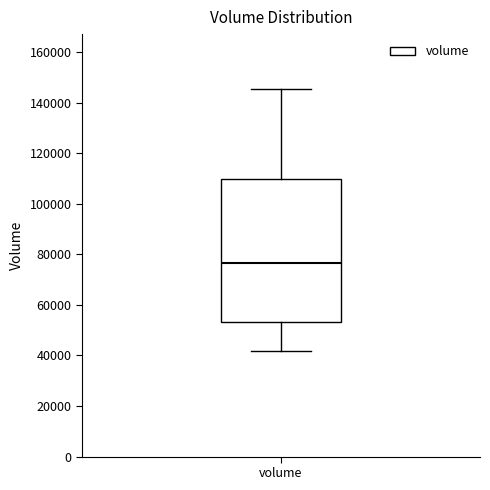

Transcribe this box plot: give where the median line is, the range the box spans, and where the two whiskers end, as read against the y-axis. The values are not printed on the chart, so give them approximately, as read against the axis.

median 76000, box 54000 to 110000, whiskers 42000 to 146000